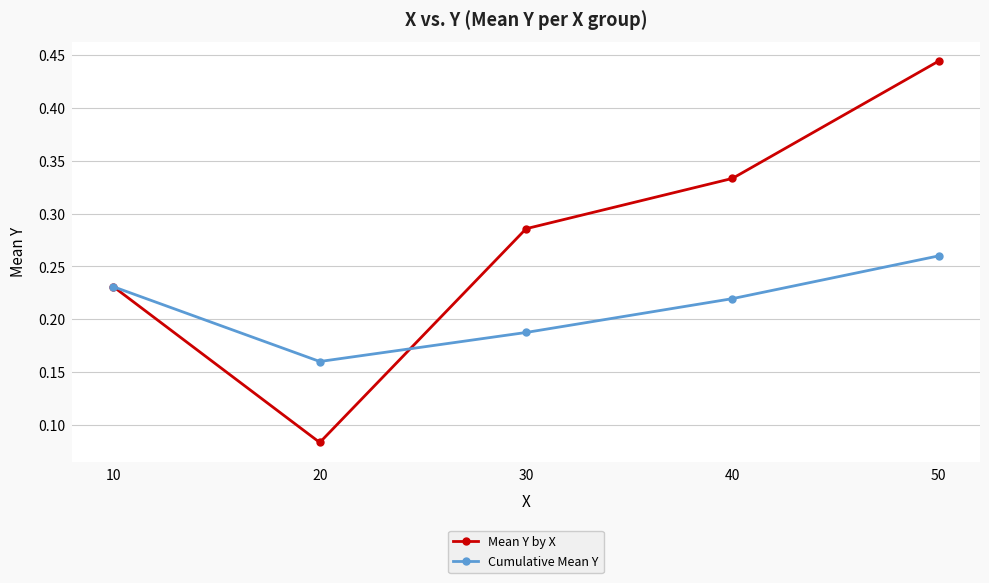

Is the value of Cumulative Mean Y at 40 greater than the value of Mean Y by X at 40?

No